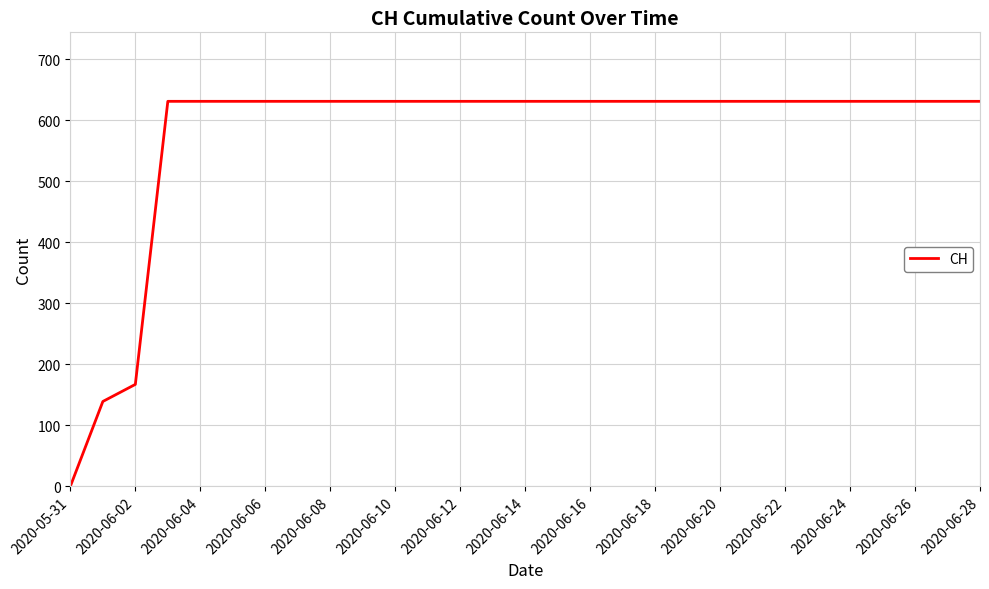

What is the greatest value displayed?

631